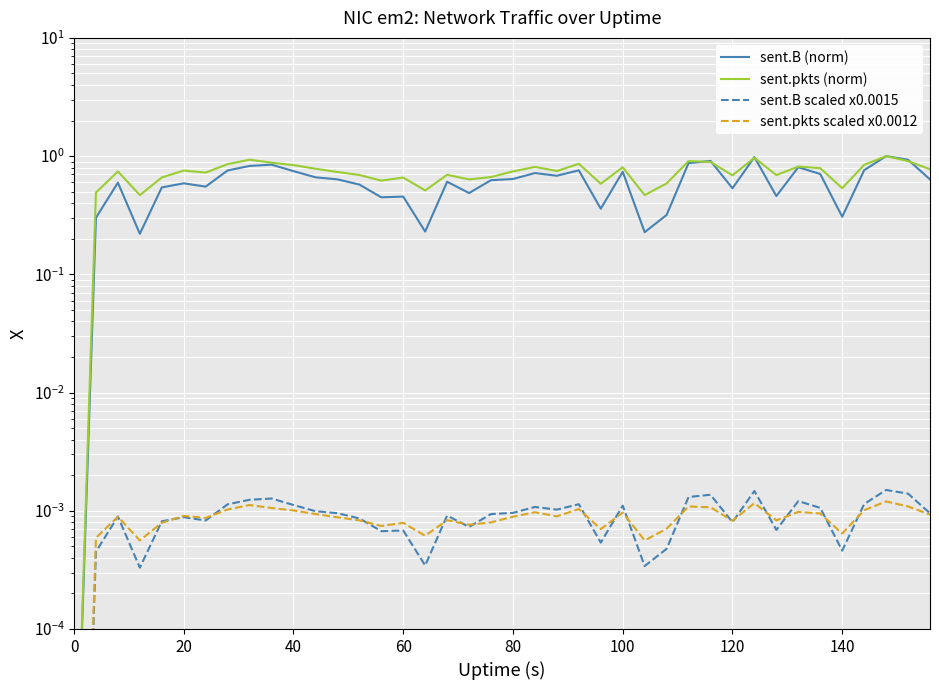

How many series are shown in this chart?

4